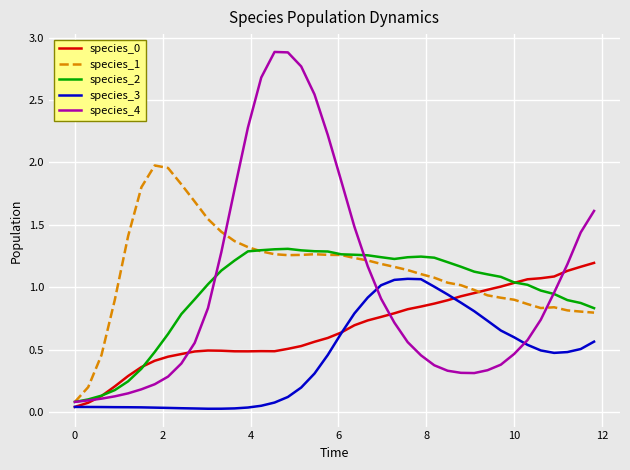

At how many categories does at least one series exceed 0?

40